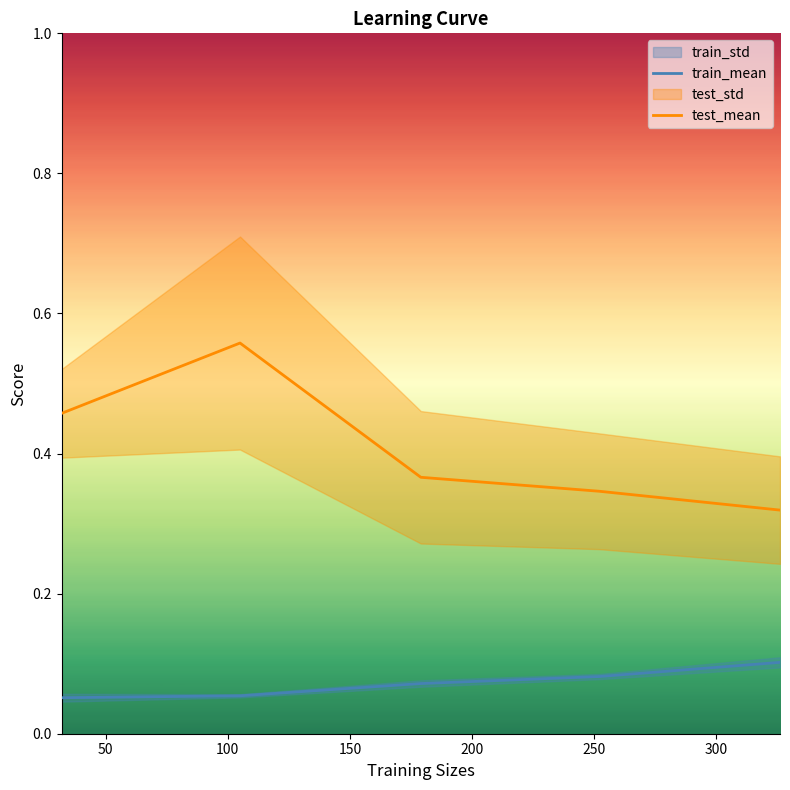

Does the chart display data point markers on the line(s)?

No